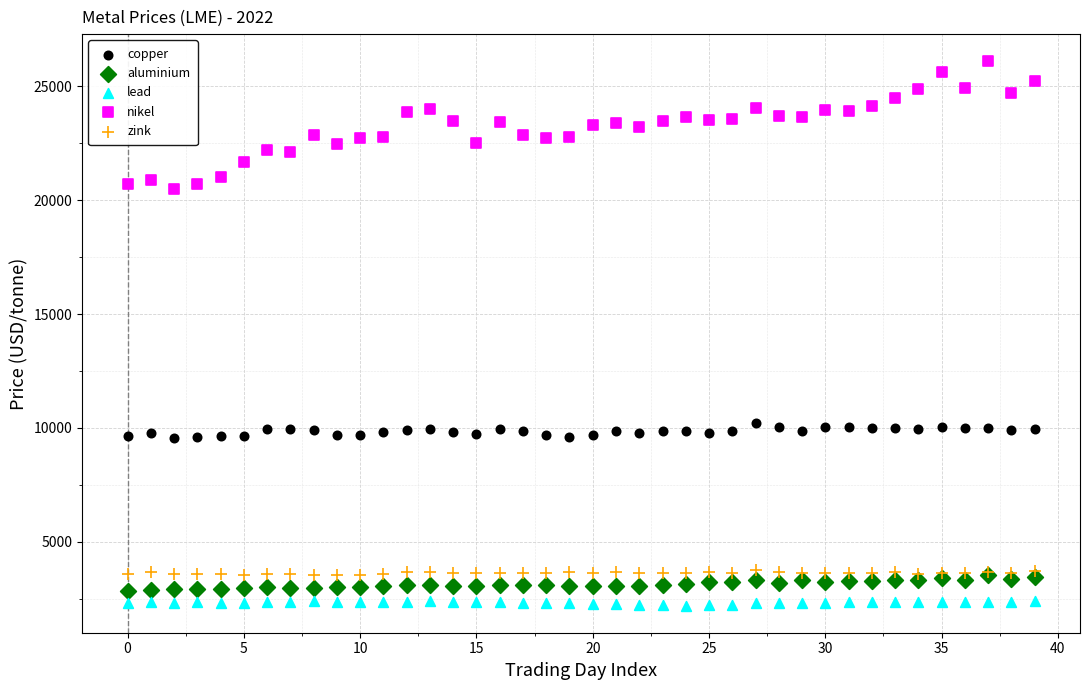

Which series reaches the minimum Y coordinate?

lead